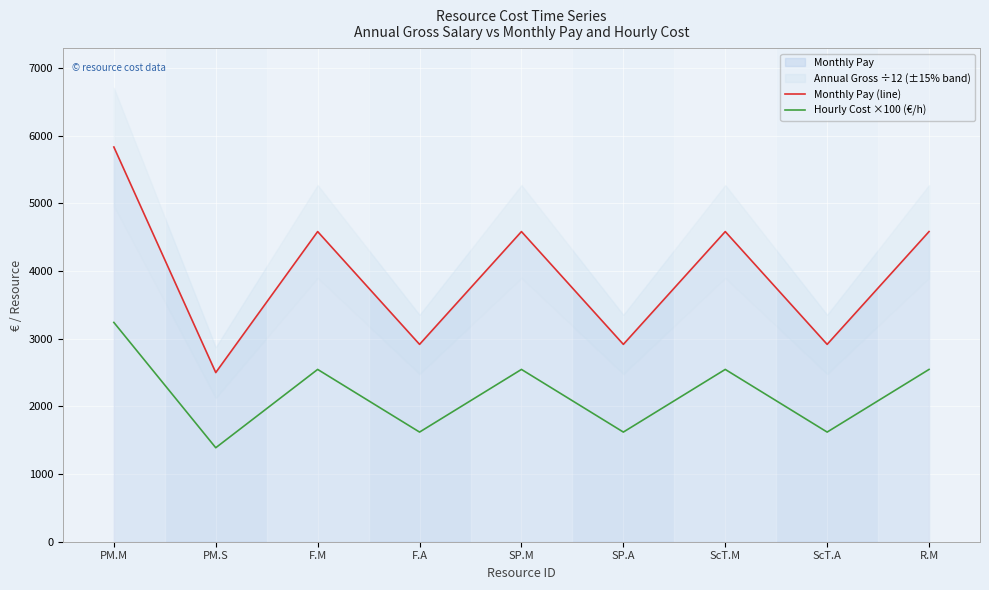

True or false: Monthly Pay (line) has a value of 4583.3 at F.M.

True